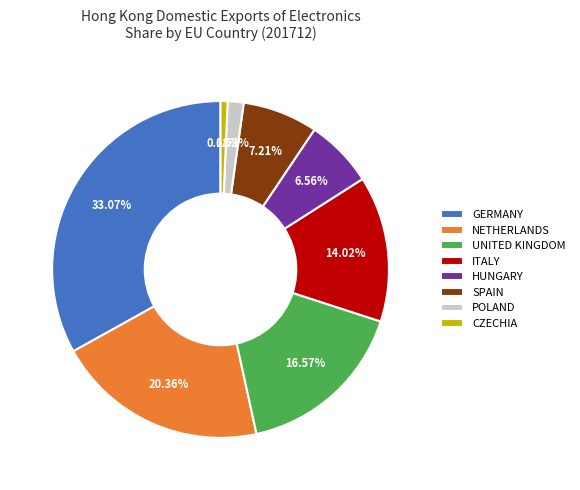

How many slices are in this pie chart?

8